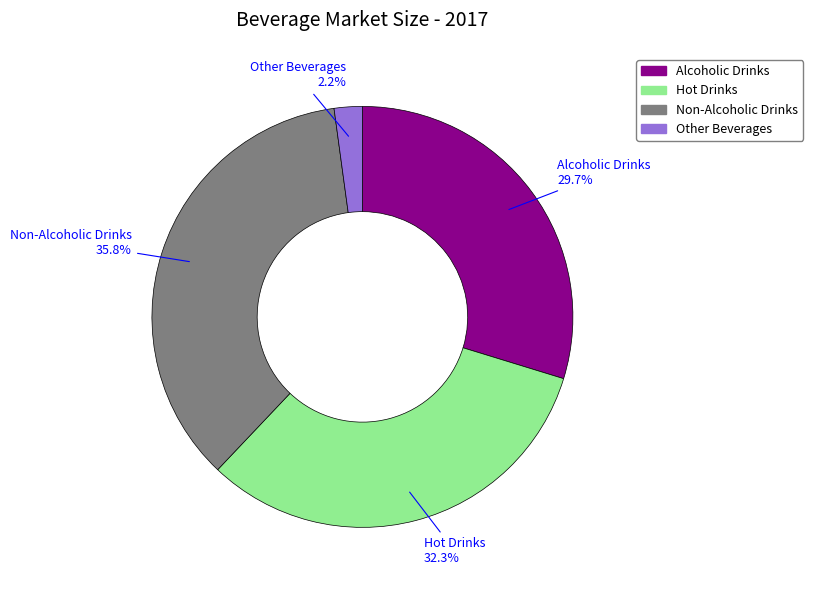

Rank the categories by value from lowest to highest.

Other Beverages, Alcoholic Drinks, Hot Drinks, Non-Alcoholic Drinks